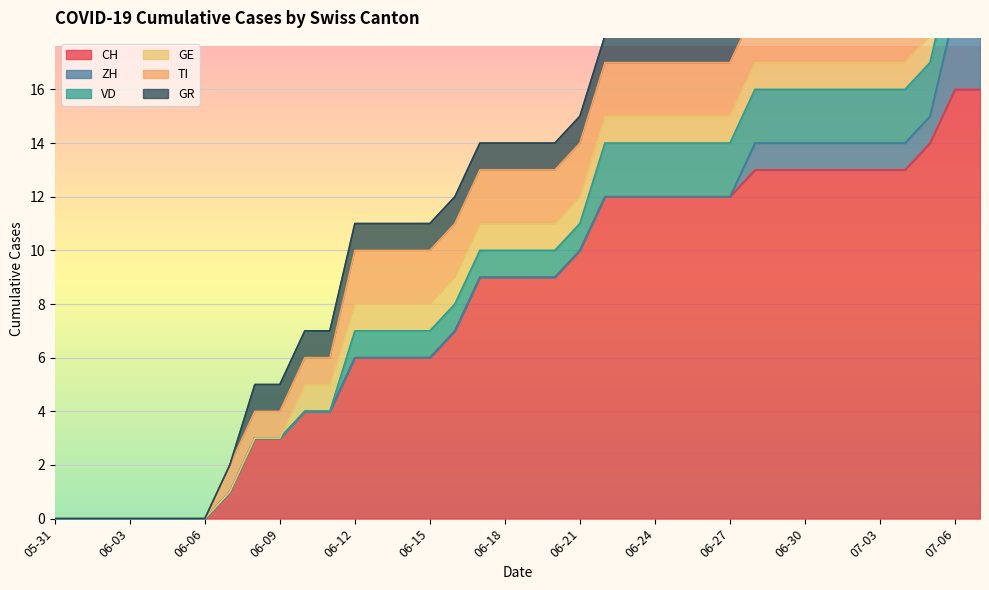

Between 2020-06-24 and 2020-06-30, which is larger?

2020-06-30